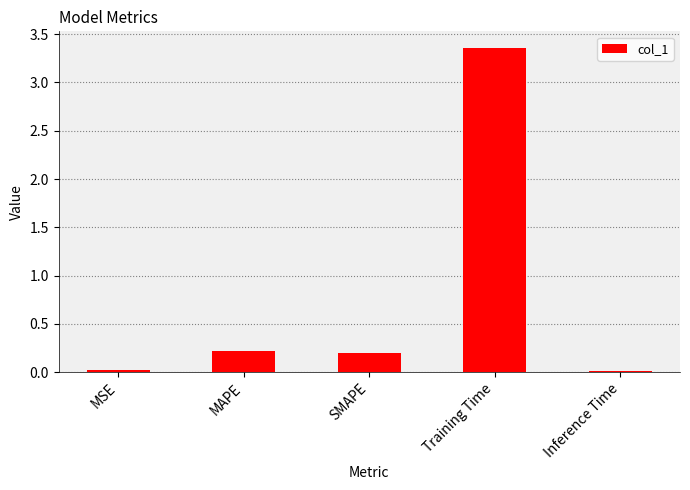

Which category has the highest value across all series?

Training Time